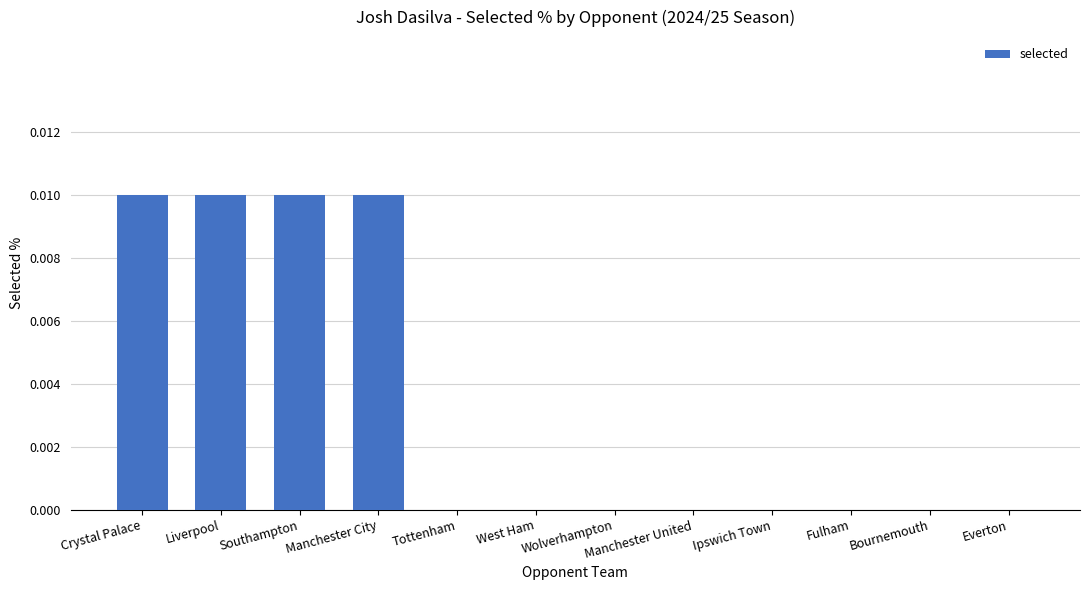

True or false: the data shows 0.0 at Manchester City.

True